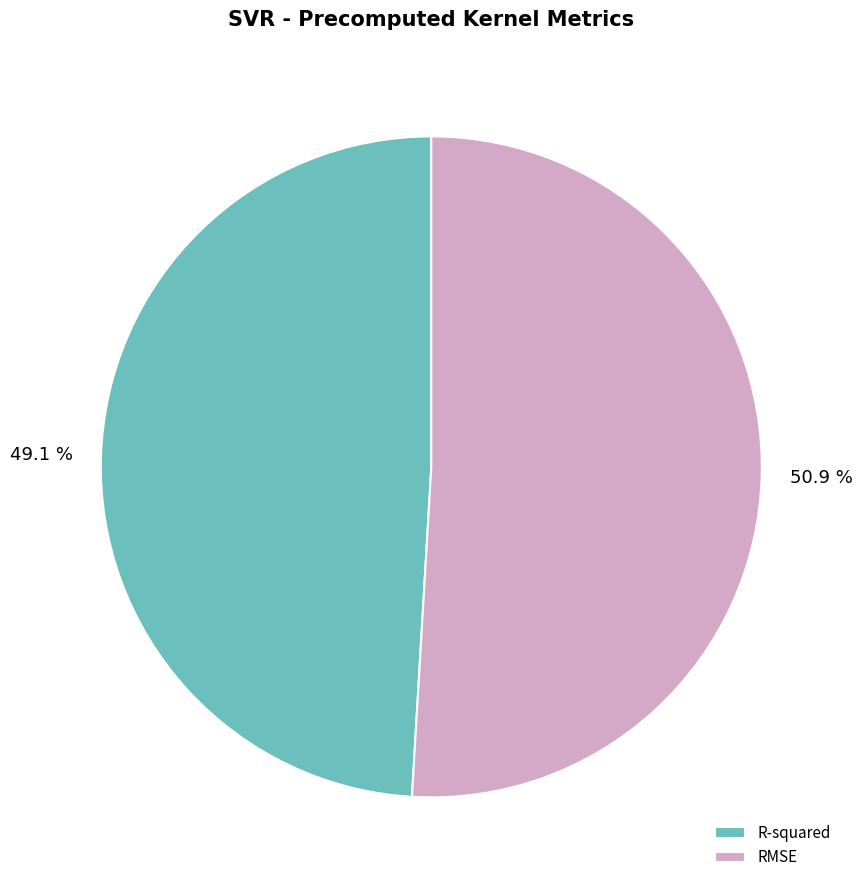

True or false: RMSE accounts for 51% of the total.

True